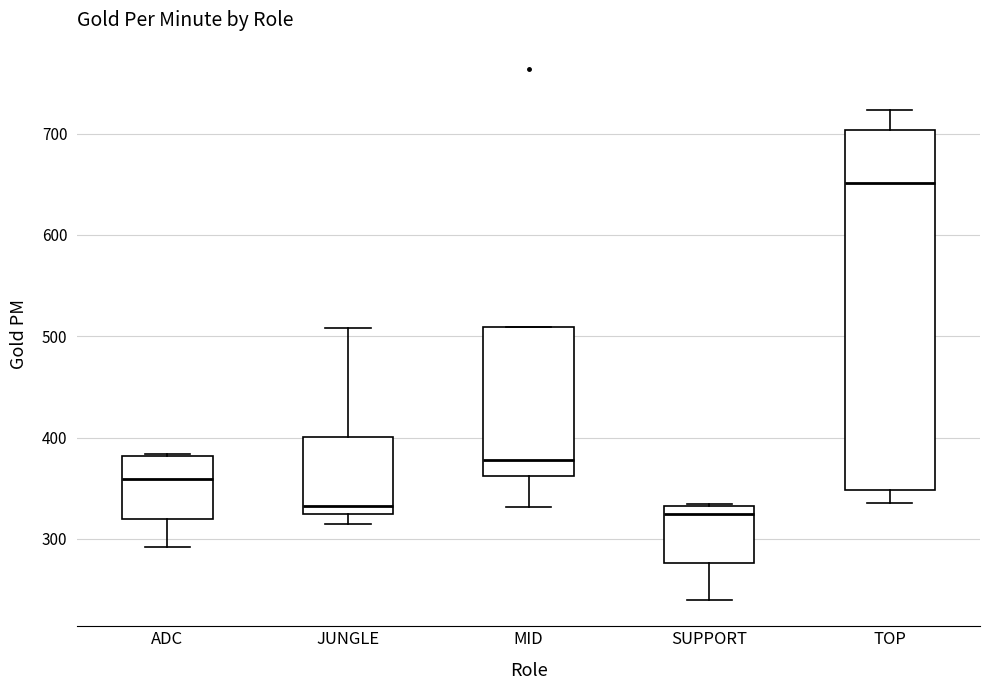

Reading left to right, read every box against the y-axis: the position of its median line, the range the box covers, and the ends of its whiskers. The values are not printed on the chart, so give them approximately, as read against the axis.

ADC: median 360, box 320 to 380, whiskers 290 to 380
JUNGLE: median 330, box 320 to 400, whiskers 310 to 510
MID: median 380, box 360 to 510, whiskers 330 to 510
SUPPORT: median 320, box 280 to 330, whiskers 240 to 330
TOP: median 650, box 350 to 700, whiskers 340 to 720